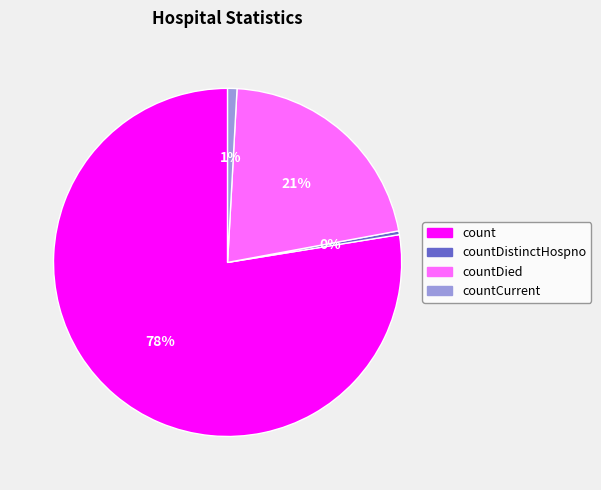

Does any single category account for the majority?

Yes